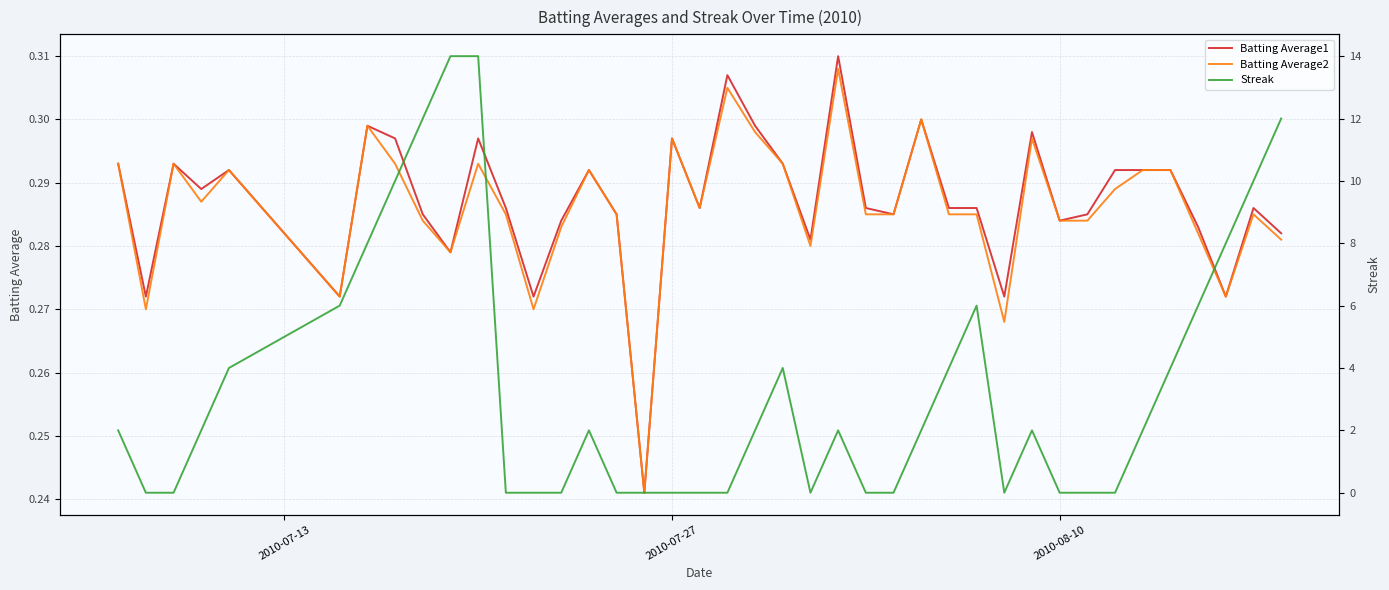

What is the lowest value of the Batting Average2 series?

0.2